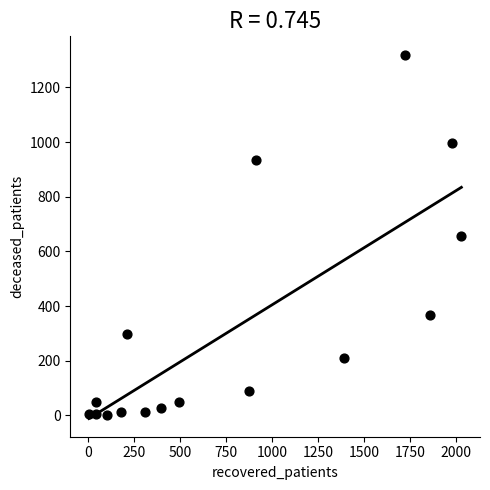

What is the range of X values (max minus min)?

2023